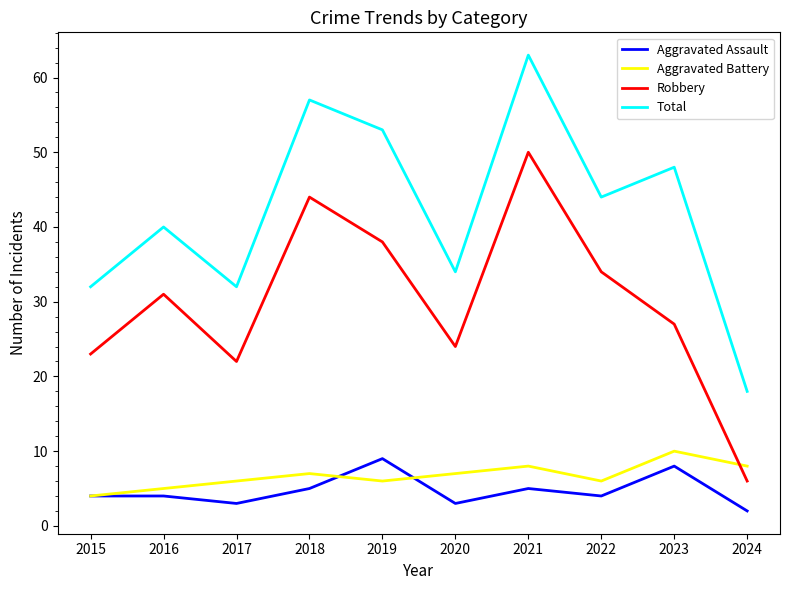

At how many categories does at least one series exceed 58?

1